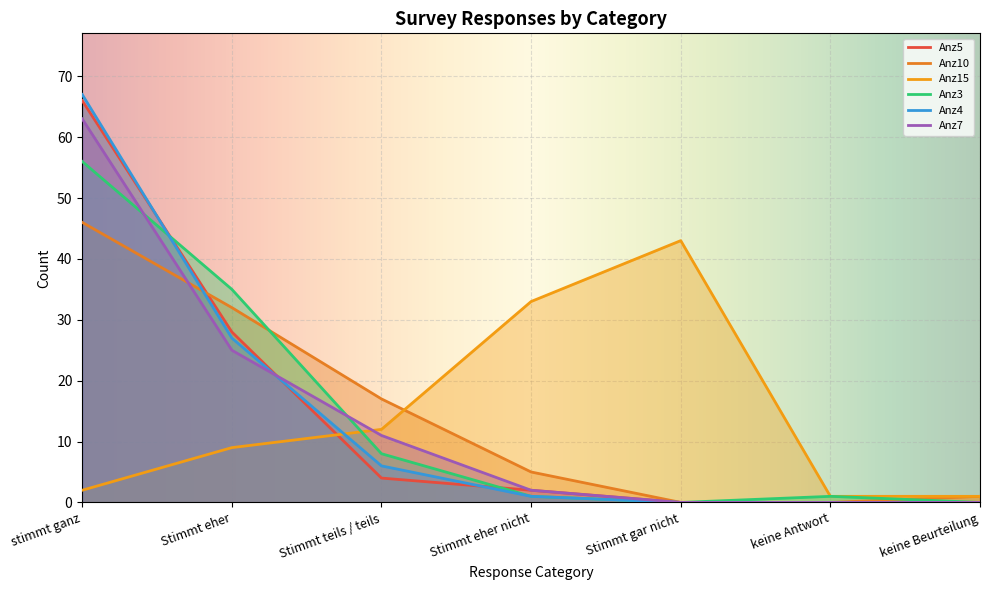

Which category has the highest value across all series?

stimmt ganz